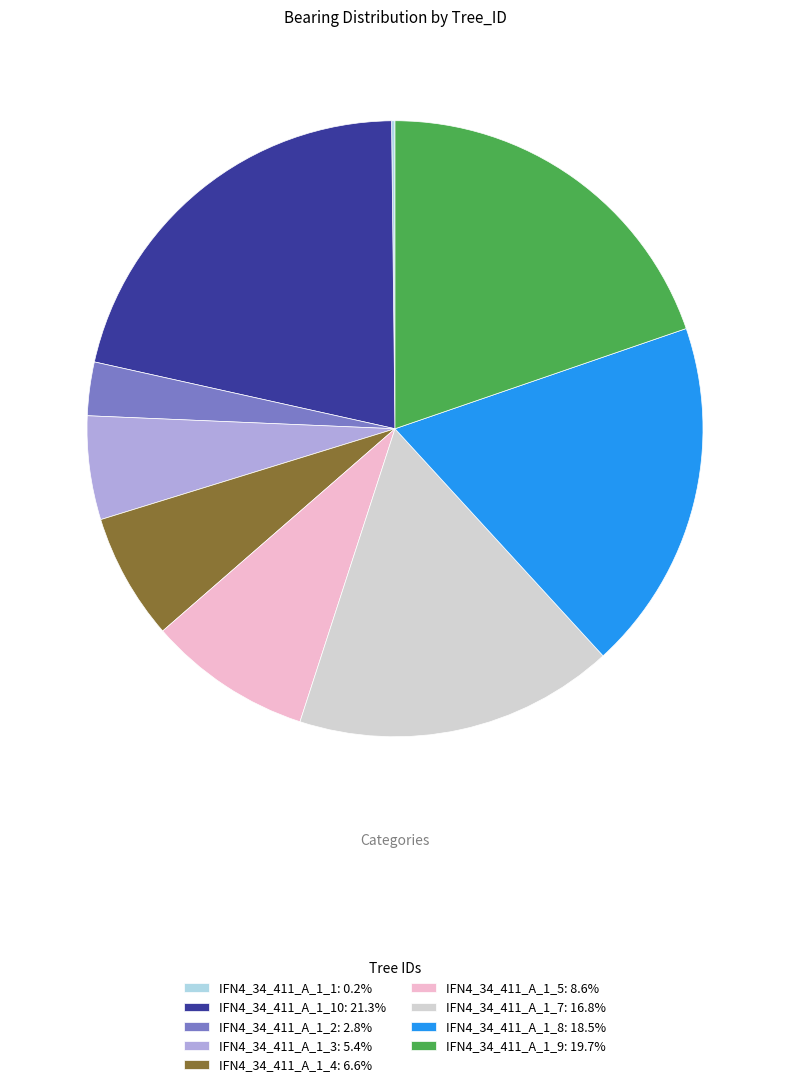

Does IFN4_34_411_A_1_2: 2.8% account for over 50% of the chart?

No